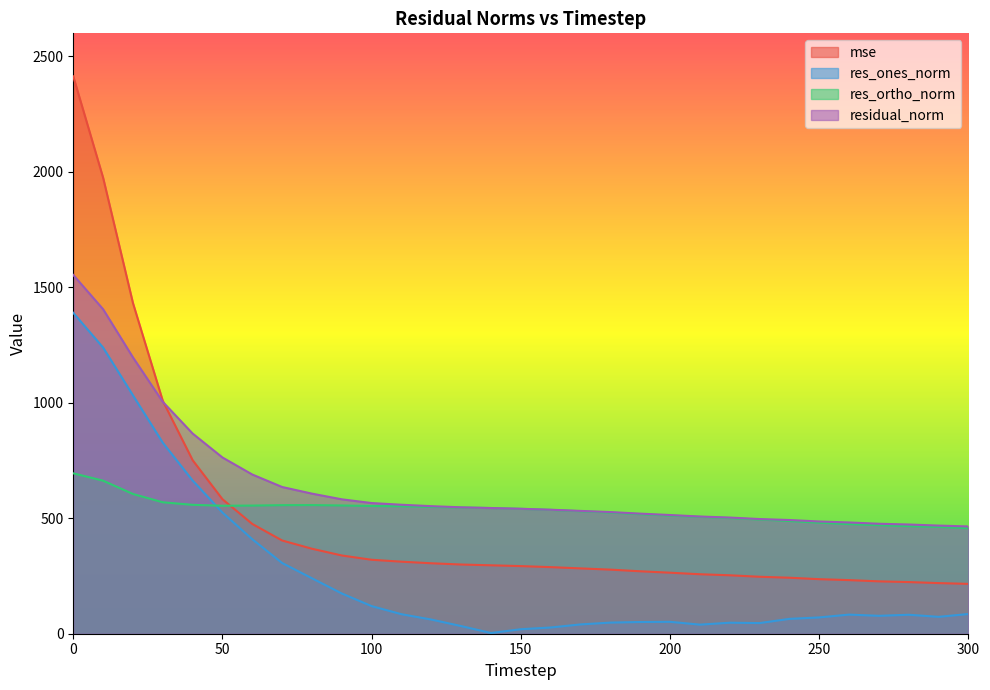

What value does the mse series have at 240?

242.5